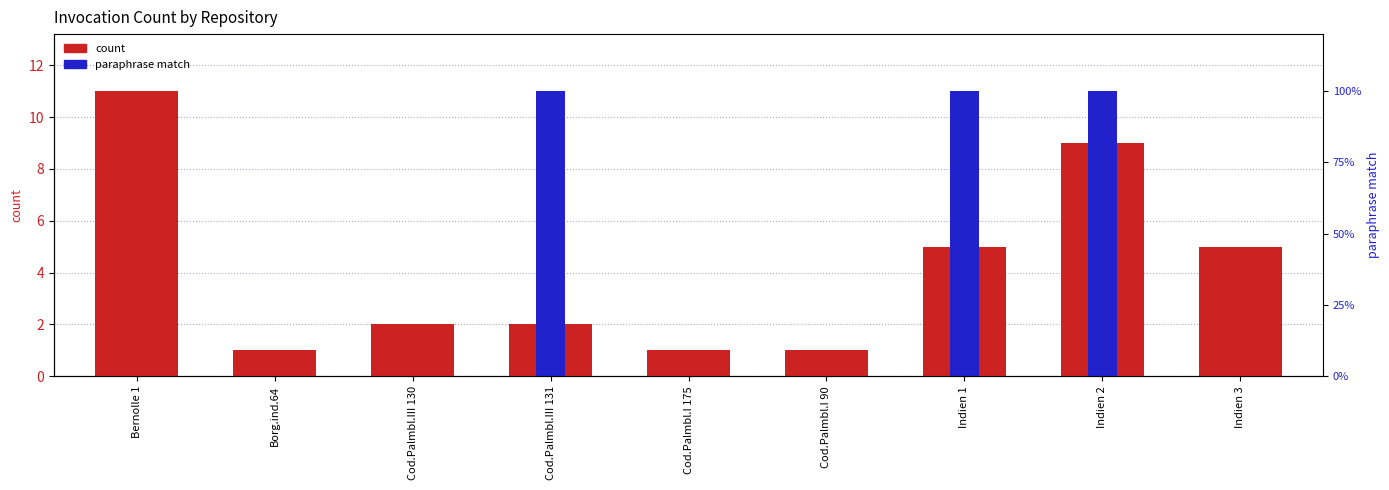

What are all the series names shown in the legend?

count, paraphrase match